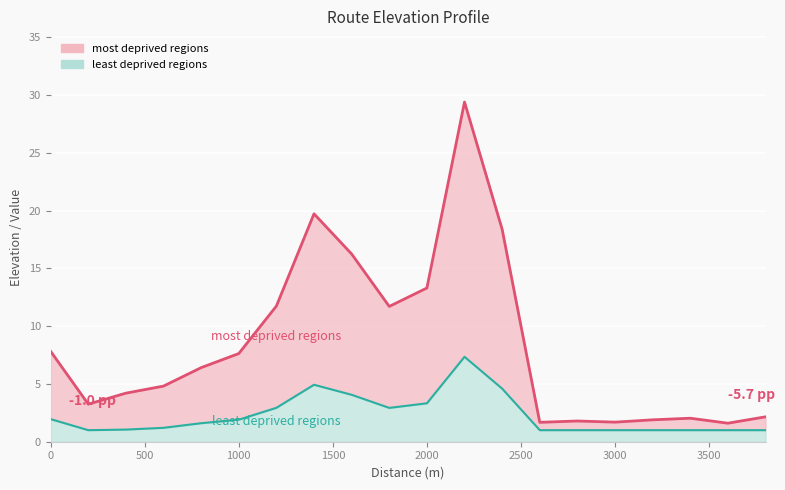

True or false: the data has more than 0 interior local peaks.

True